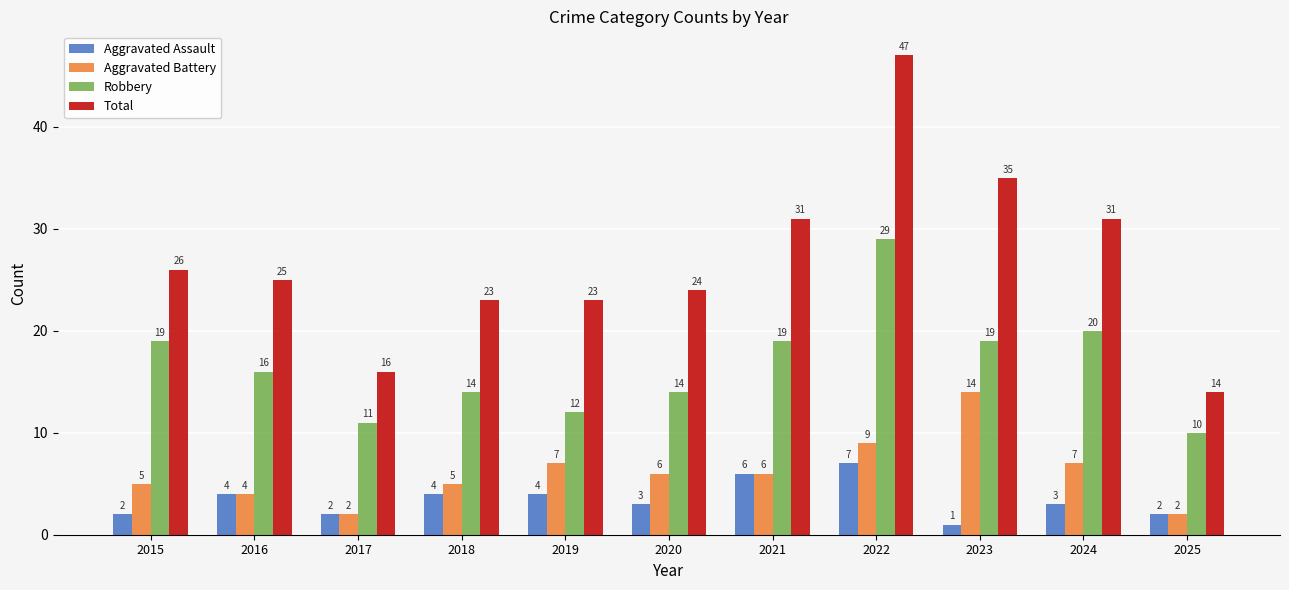

At which category does the chart reach its minimum across all series?

2023